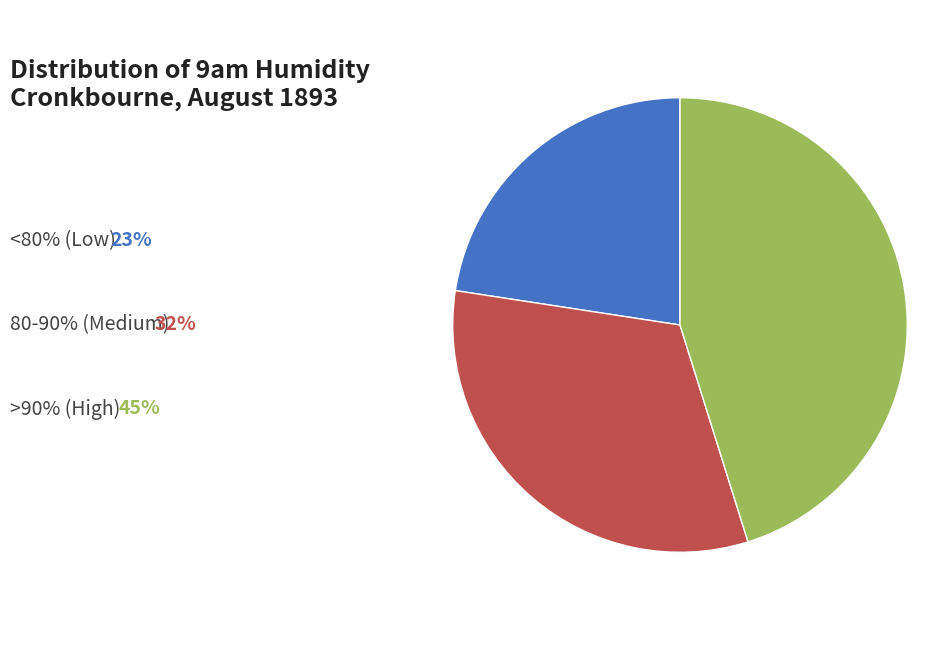

Is there a majority slice in this chart?

No